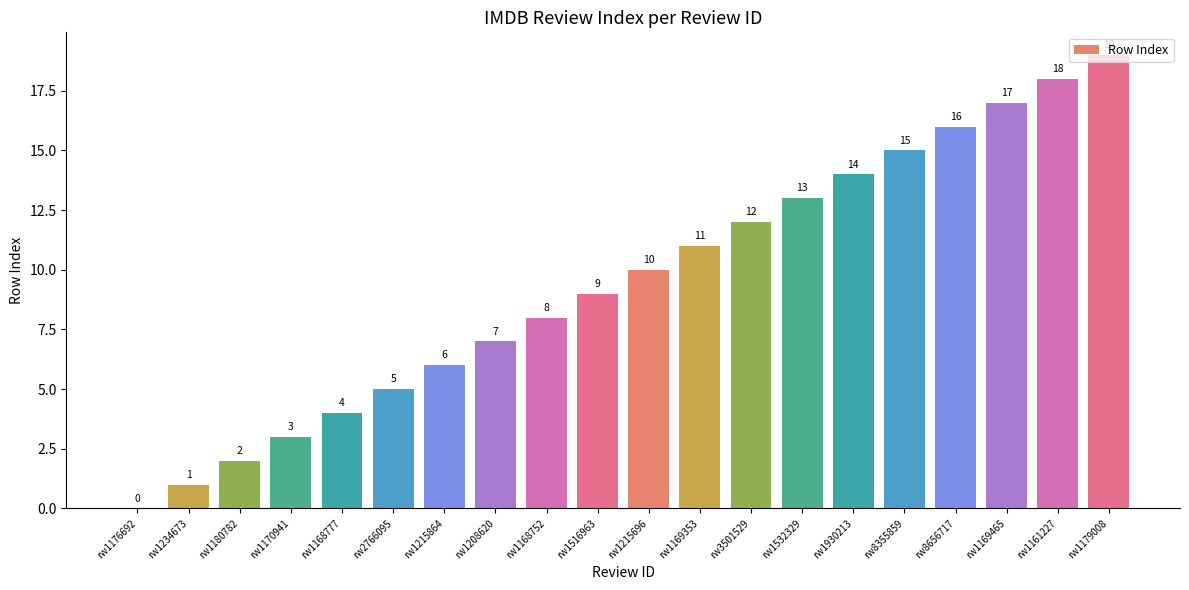

Is it true that the value at rw1930213 is 14?

True